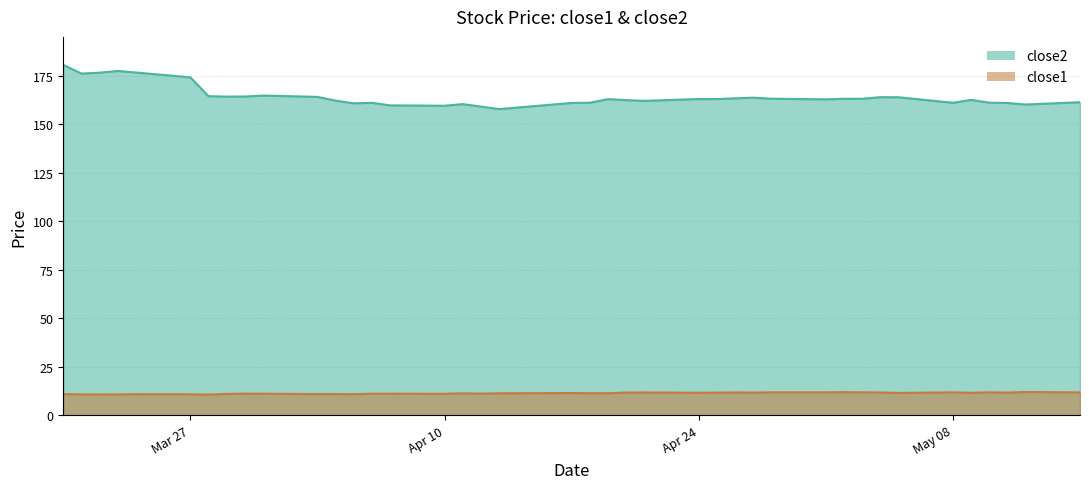

True or false: close1 has more than 0 interior local peaks.

True